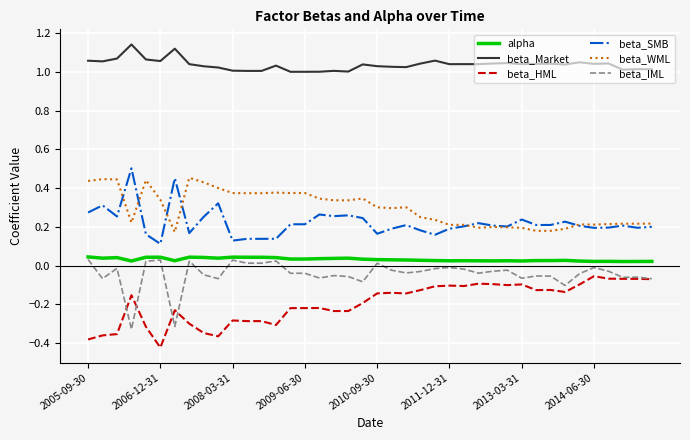

True or false: alpha and beta_SMB cross at least once.

False